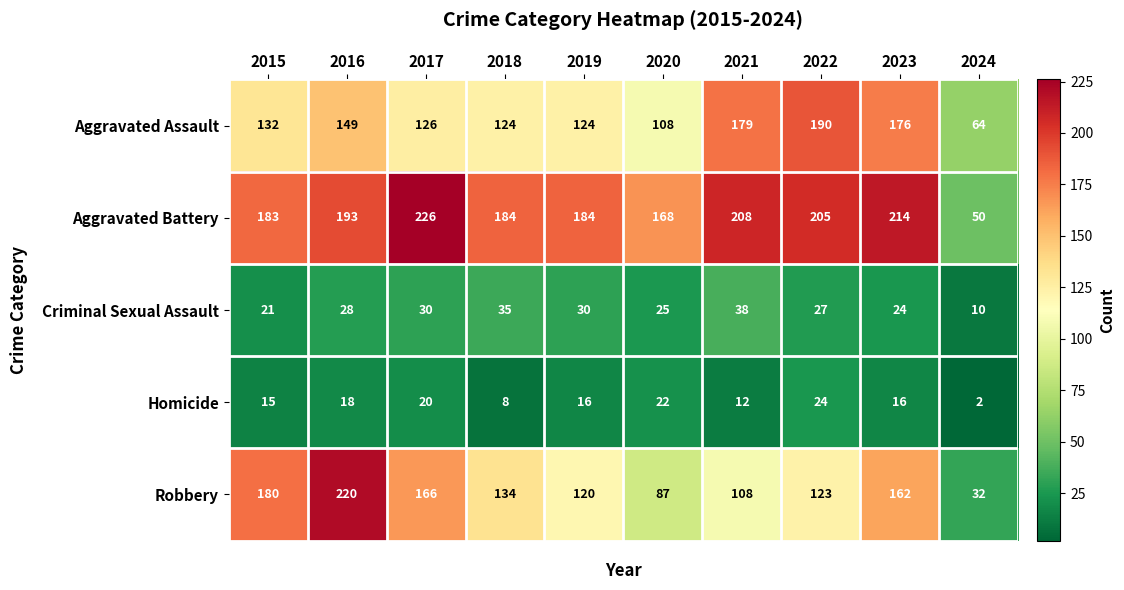

At which category is the sum across all series the highest?

2016